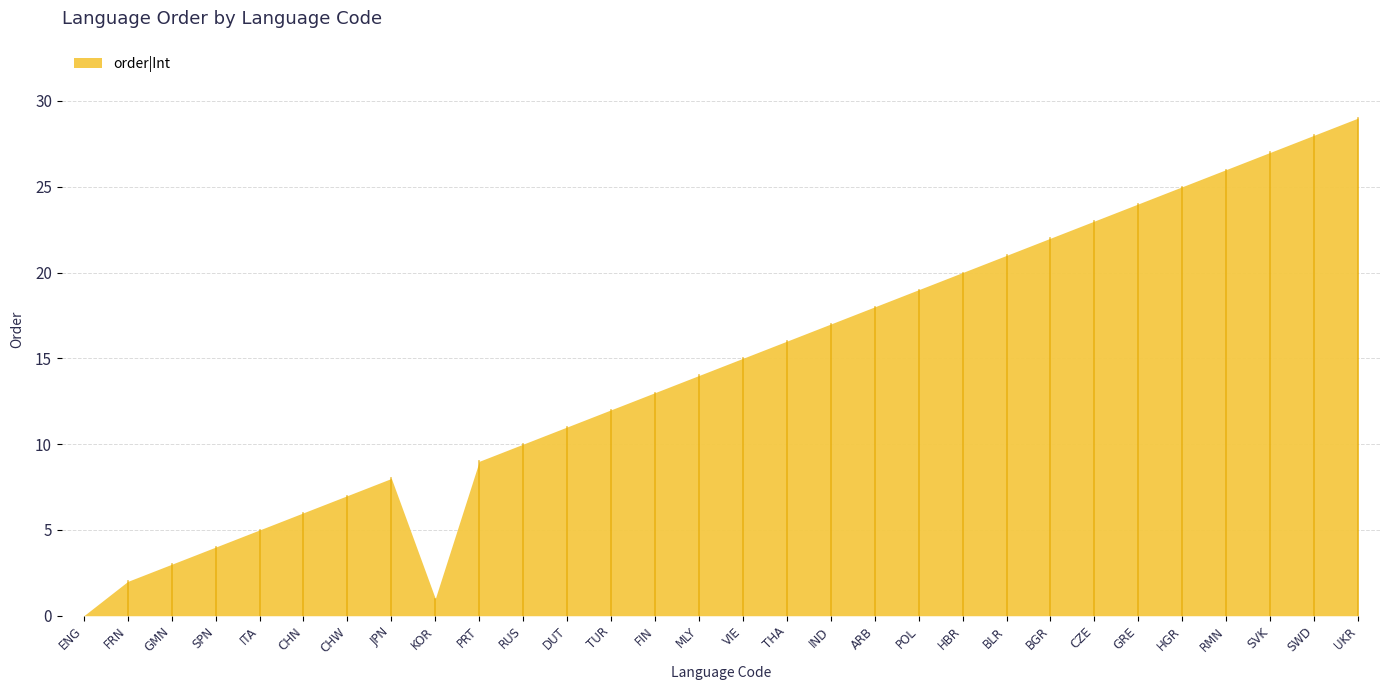

What is the difference between the maximum and minimum values?

29